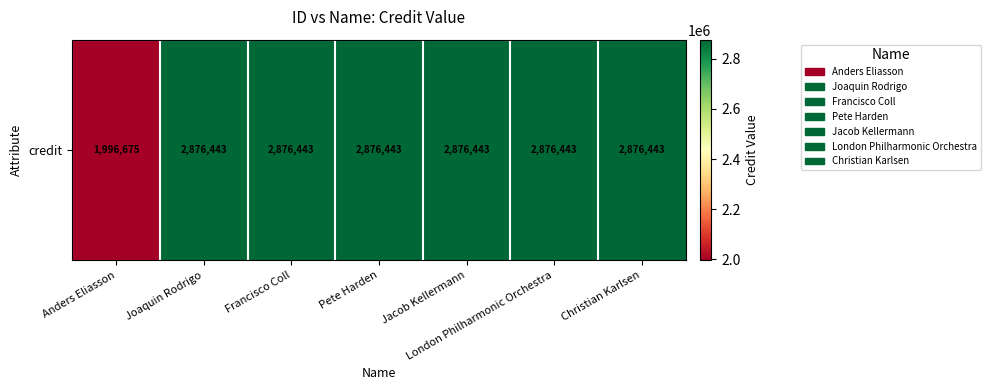

The chart shows a value of 1122535 at Francisco Coll. True or false?

False